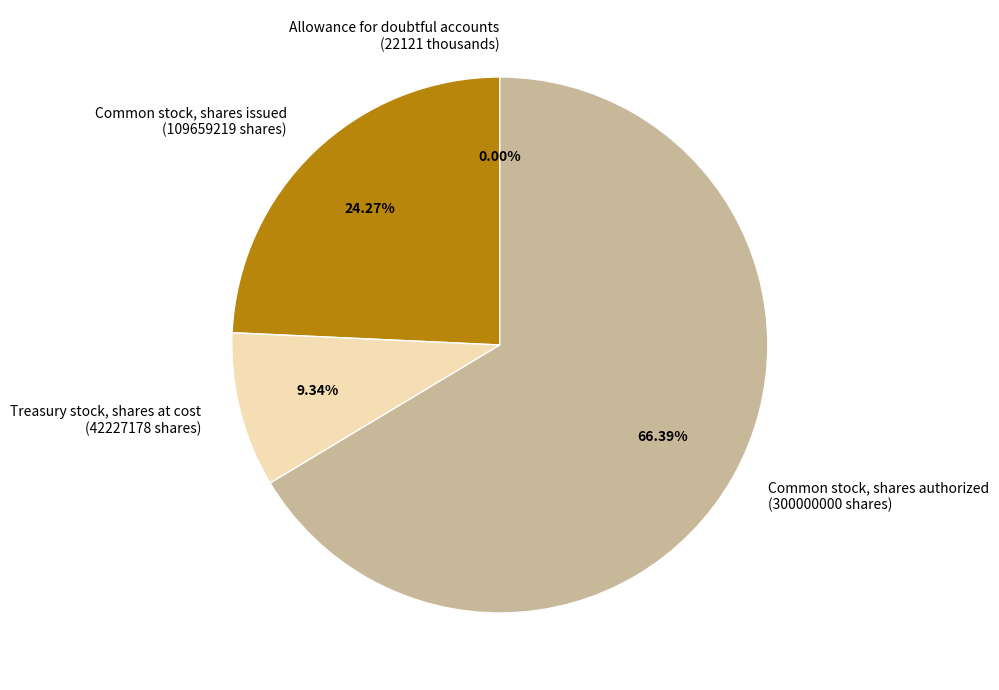

Do Common stock, shares issued (109659219 shares) and Treasury stock, shares at cost (42227178 shares) together represent more than half of the pie?

No